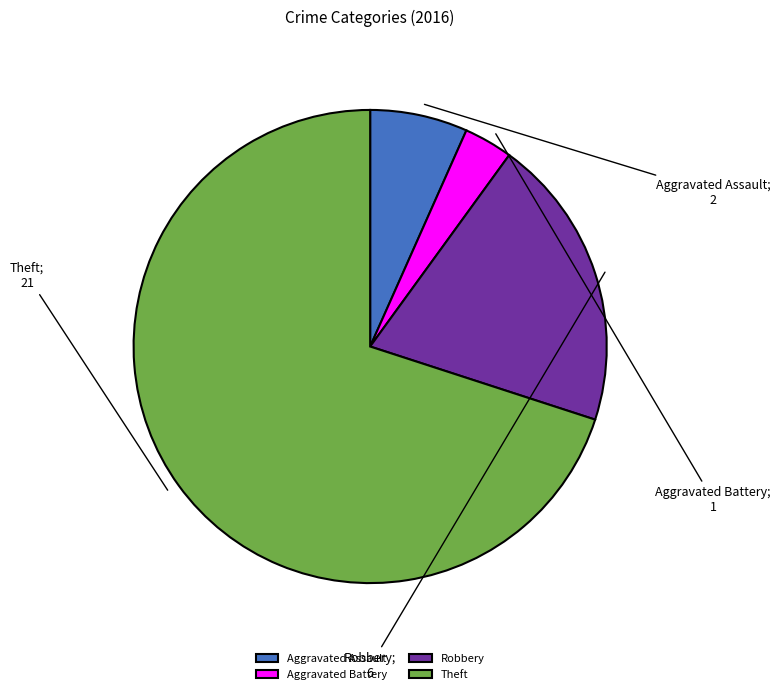

Combined, do Theft and Aggravated Assault account for over 50%?

Yes